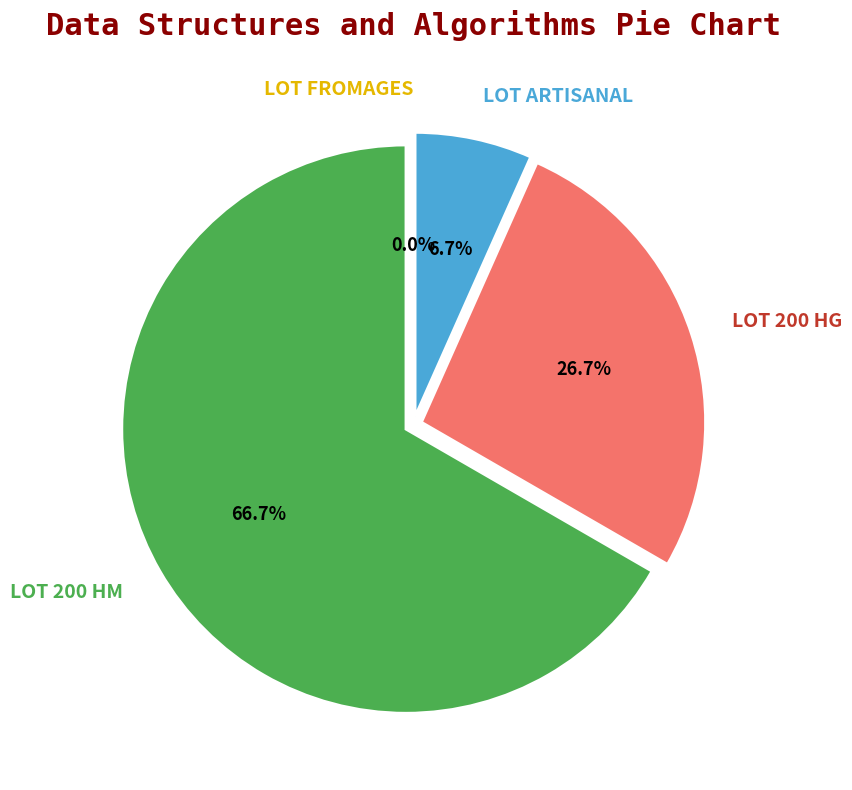

Is LOT 200 HG the majority of the pie?

No